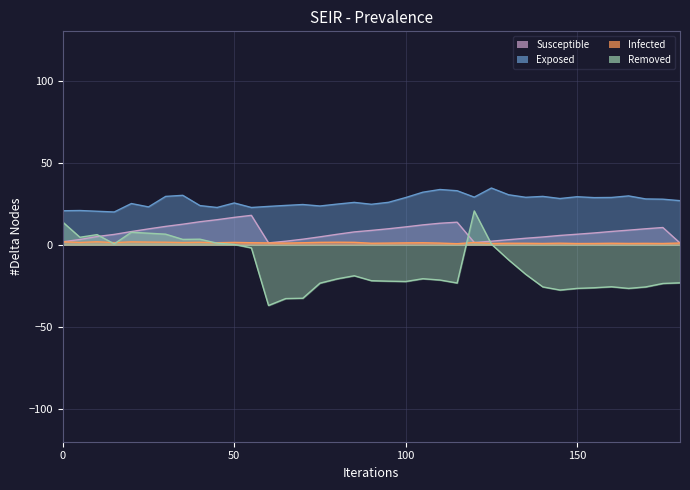

How many data points in Infected are less than 1?

13